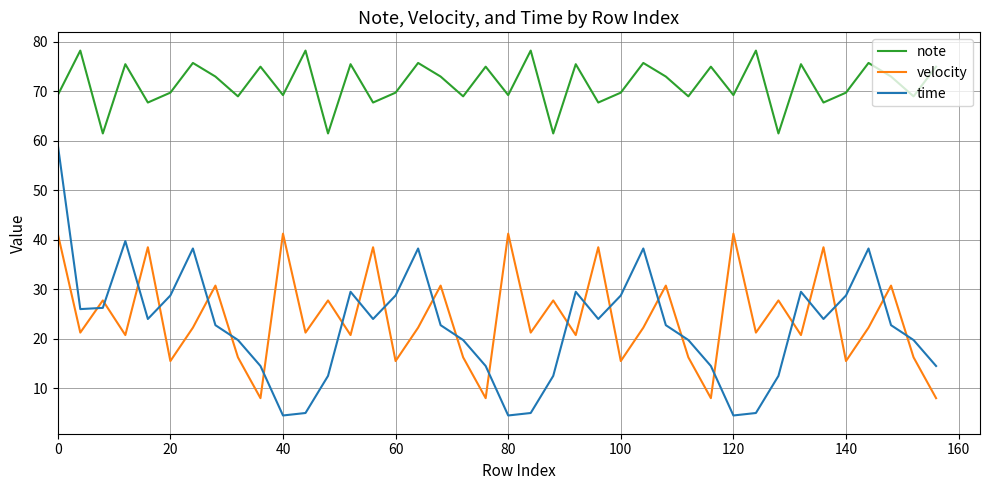

In time, how many points are lower than both neighbors (excluding endpoints)?

8